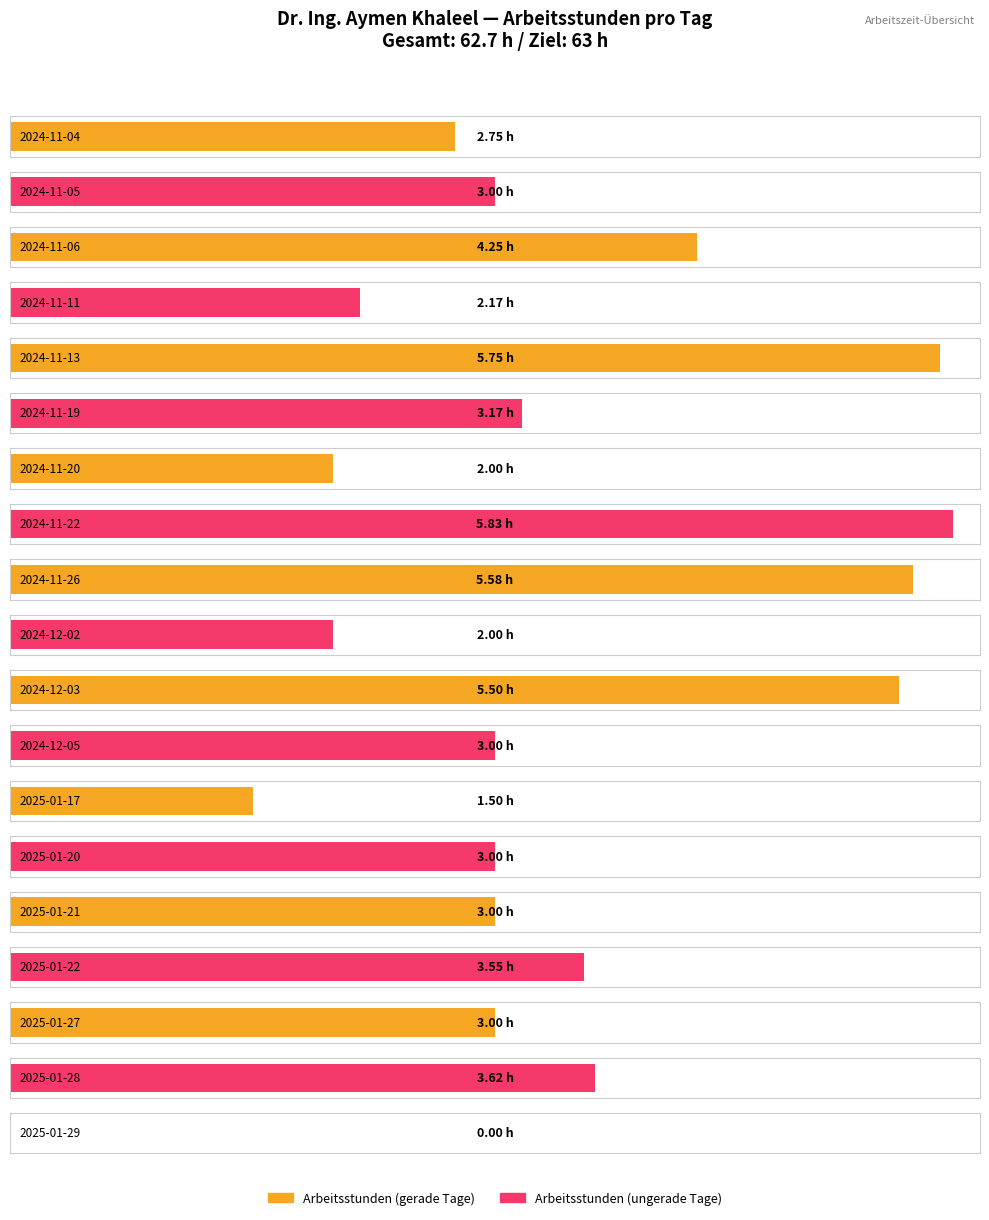

List the labels in order of value, largest first.

2024-11-22, 2024-11-13, 2024-11-26, 2024-12-03, 2024-11-06, 2025-01-28, 2025-01-22, 2024-11-19, 2024-11-05, 2024-12-05, 2025-01-20, 2025-01-21, 2025-01-27, 2024-11-04, 2024-11-11, 2024-11-20, 2024-12-02, 2025-01-17, 2025-01-29